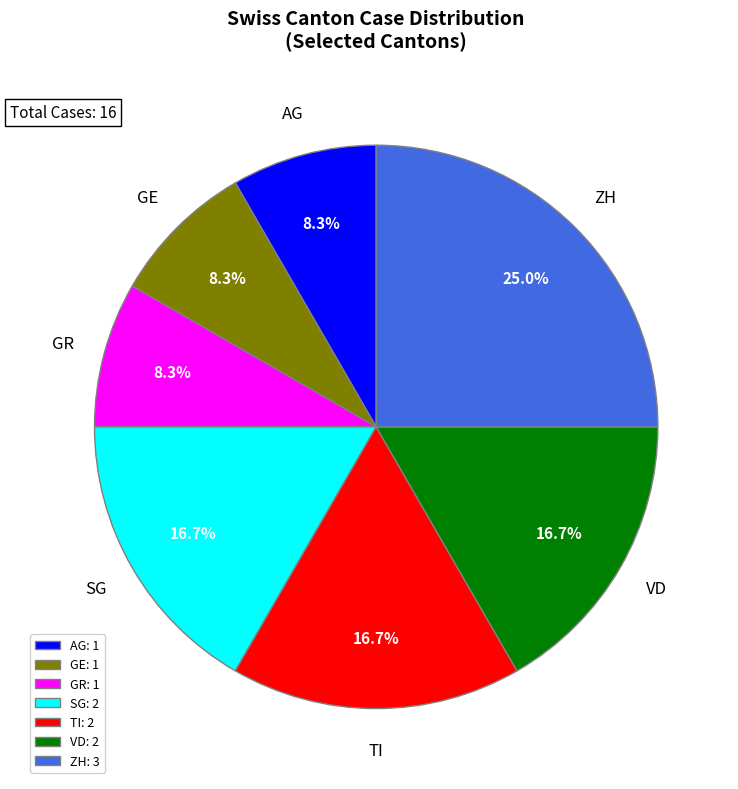

How much of the chart is everything except SG?

83.3%